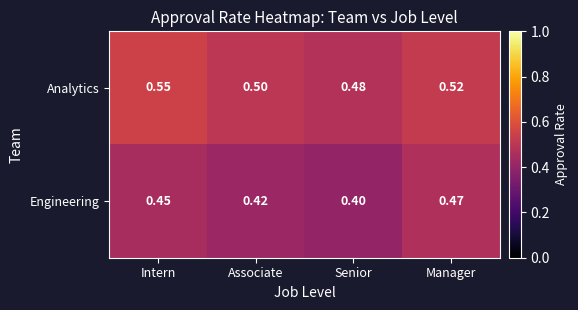

Is the value of Engineering at Intern greater than the value of Analytics at Manager?

No